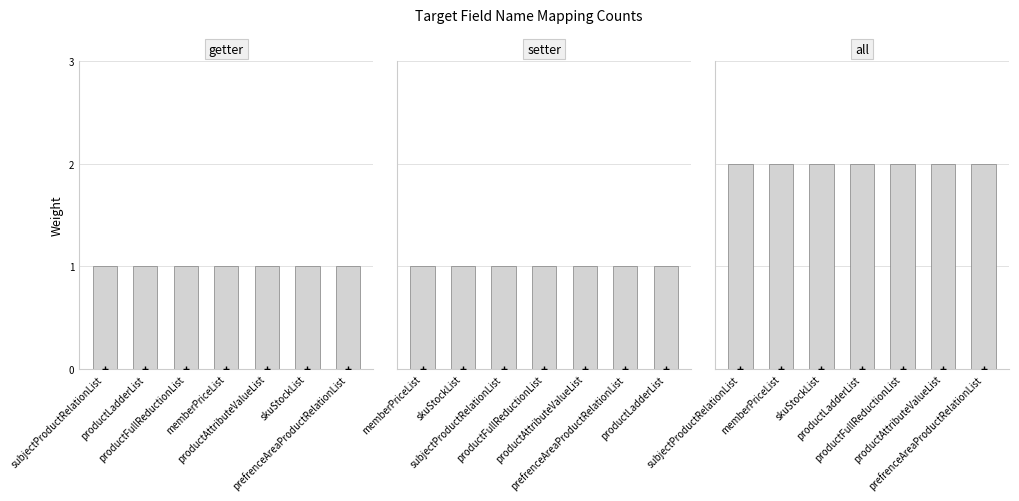

At how many categories does at least one series exceed 1?

7